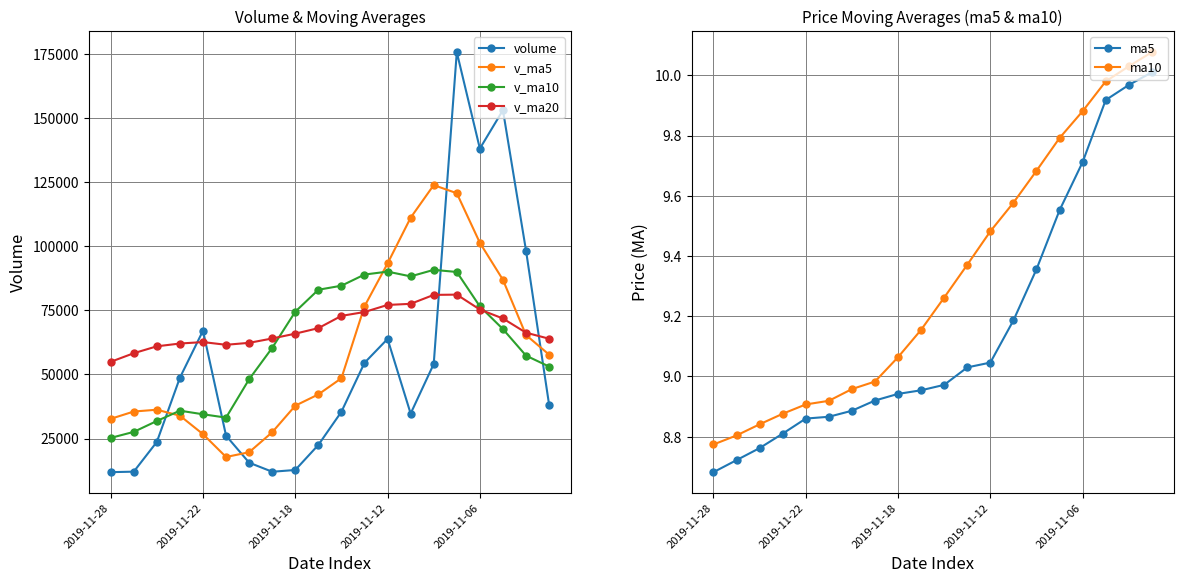

At which label does v_ma20 reach its peak?

15